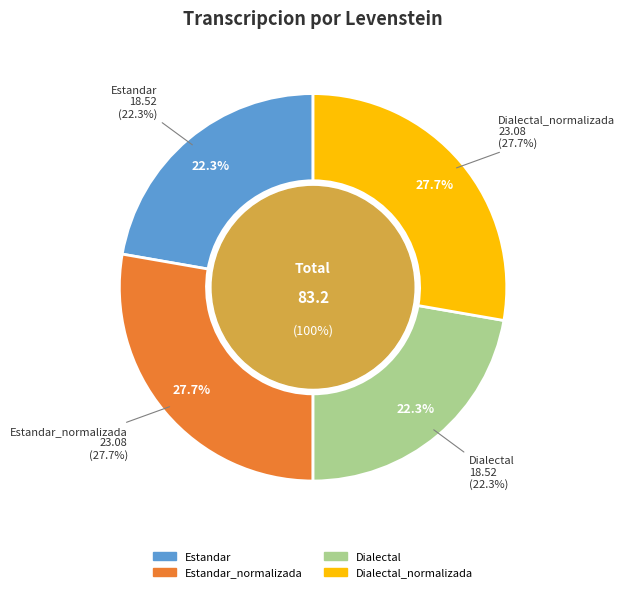

The Dialectal slice represents 28% of the pie. True or false?

False